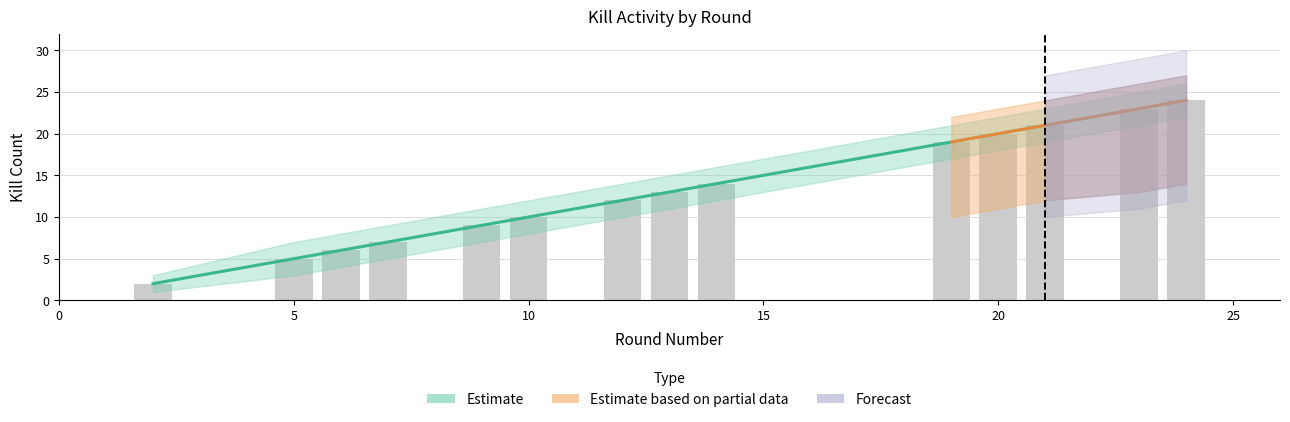

How many values in the Kills Lower series are below 11?

7